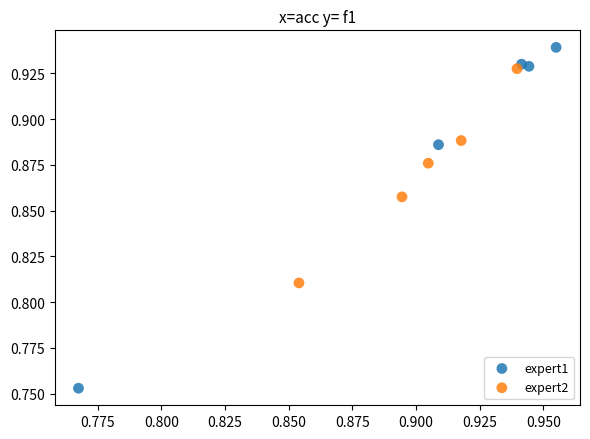

Which series reaches the minimum Y coordinate?

expert1